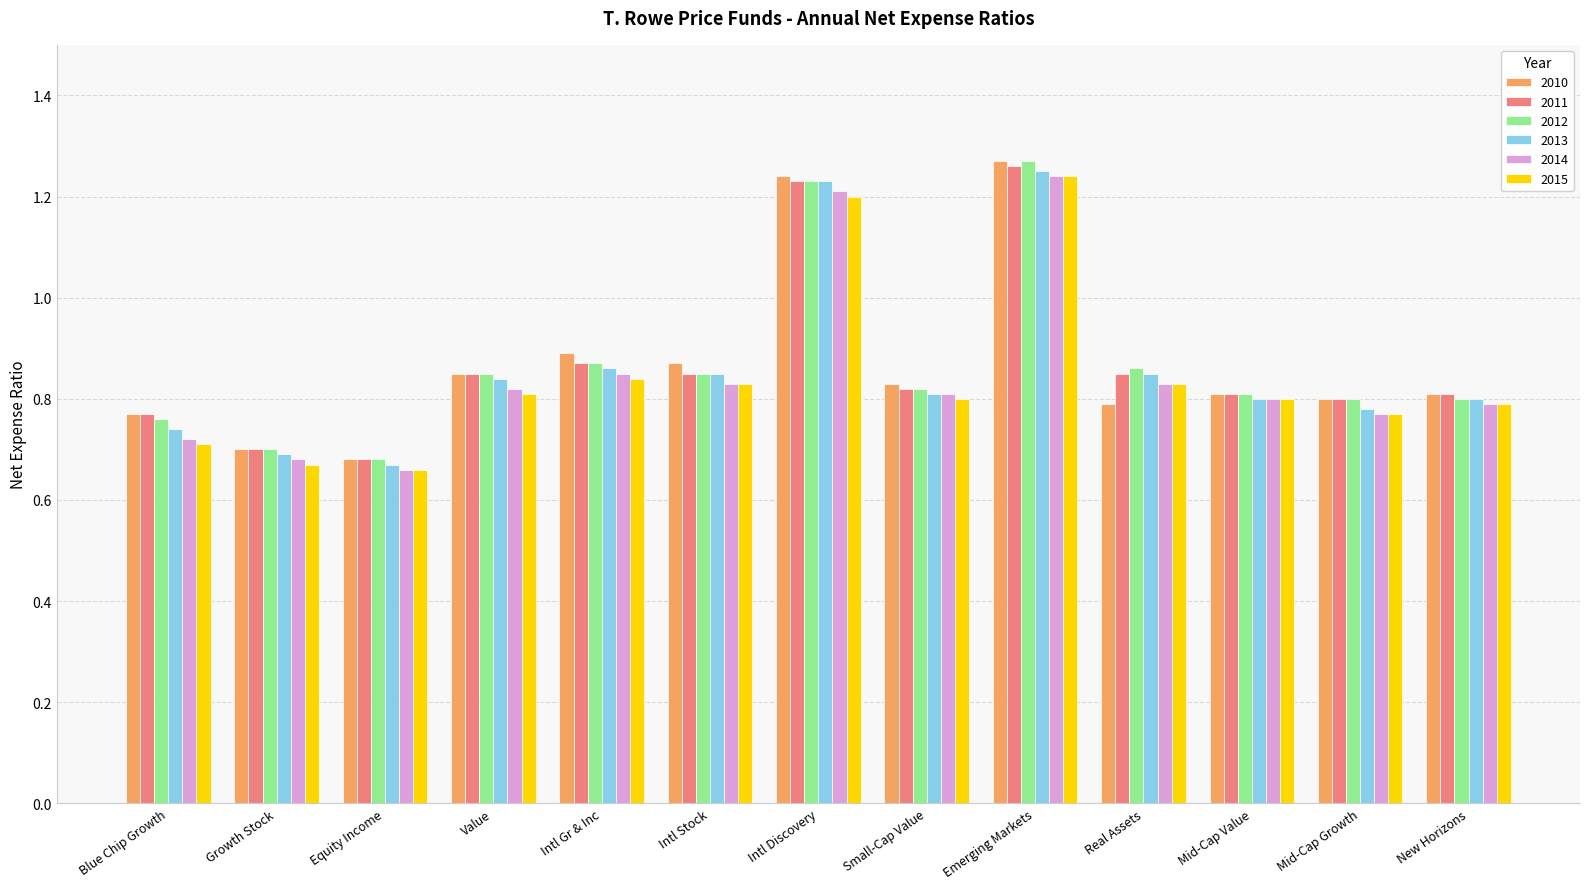

How many 2011 values are between 0 and 1?

11